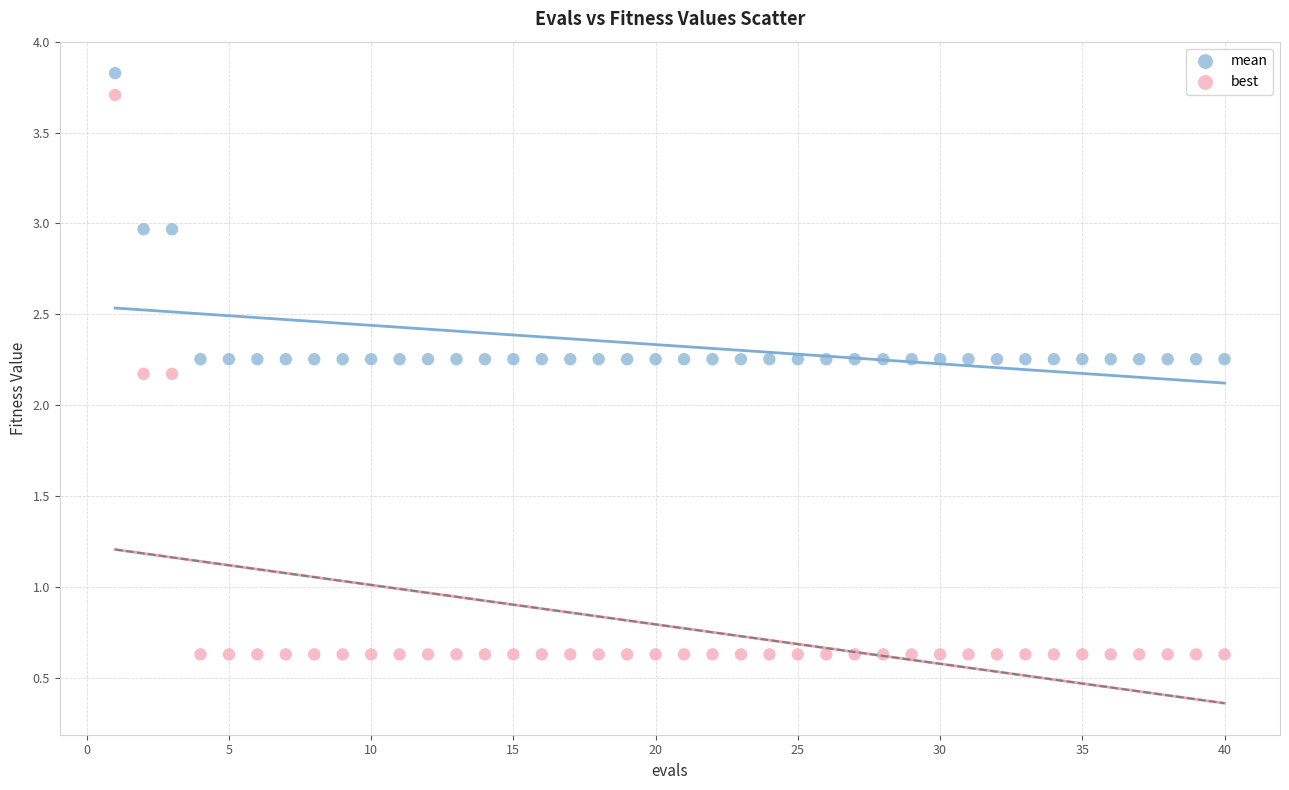

Across all data points, what is the range of Y values (max minus min)?

3.2